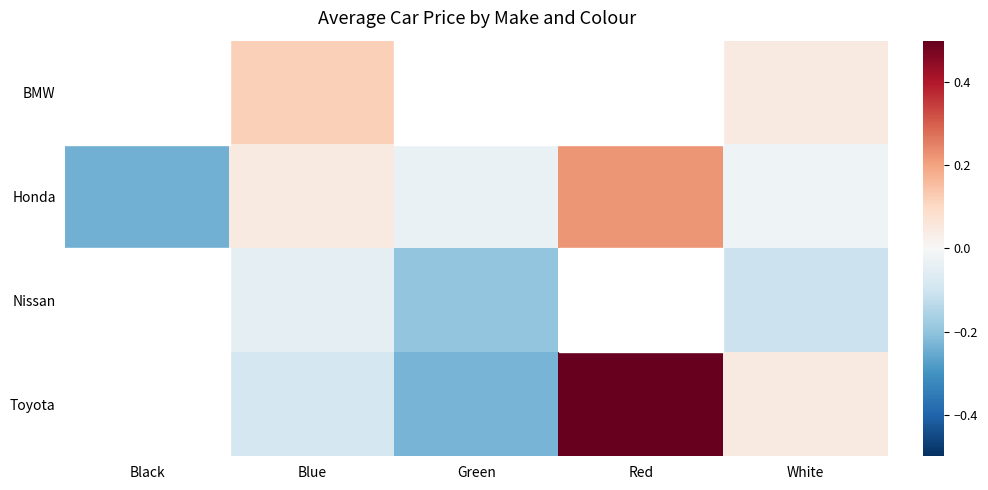

What is the minimum value shown in the chart?

-0.2